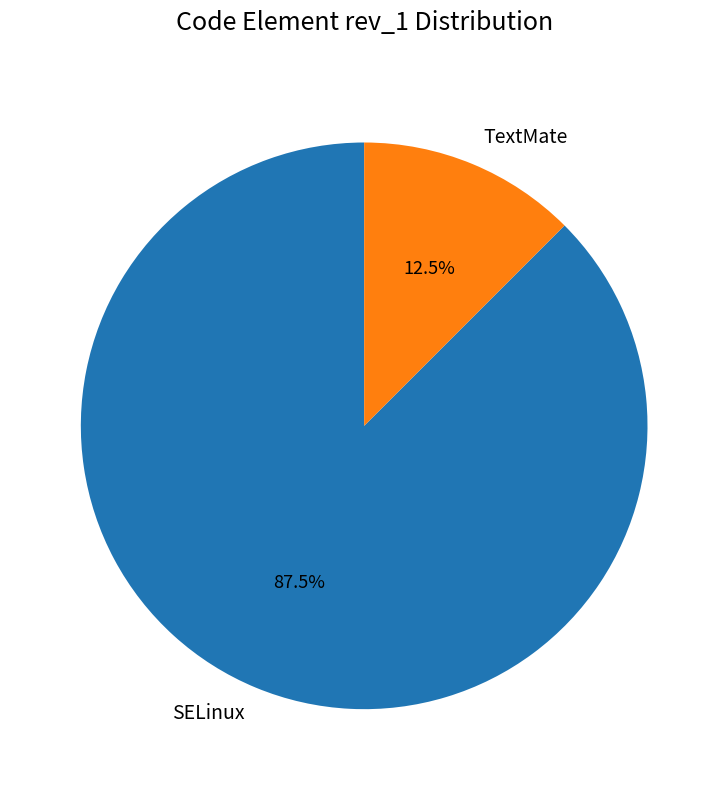

How many slices are in this pie chart?

2